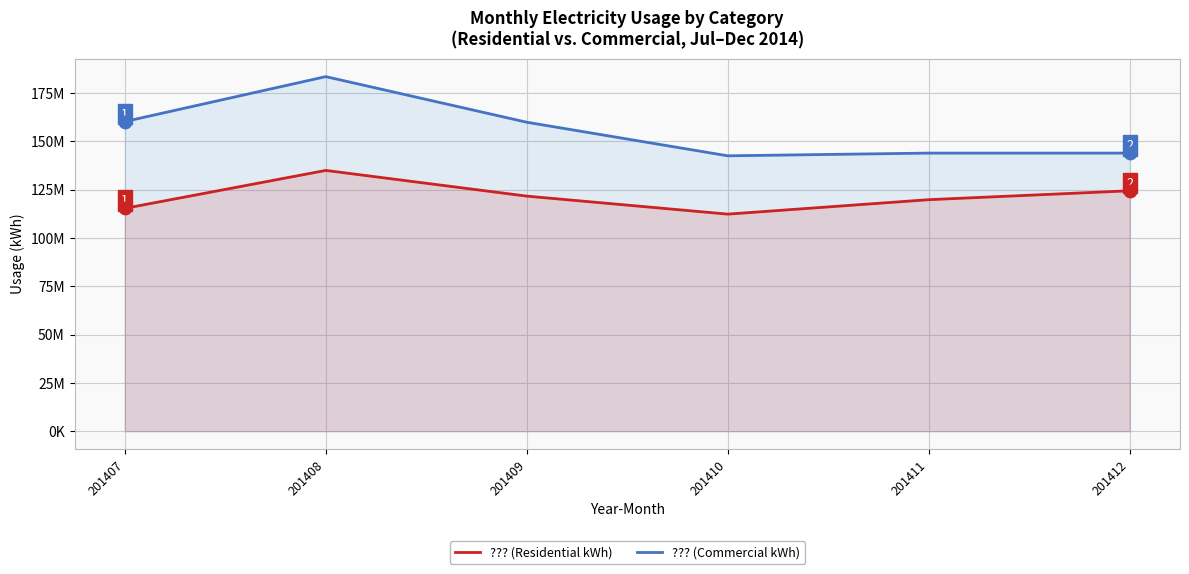

What are all the series names shown in the legend?

??? (Residential kWh), ??? (Commercial kWh)